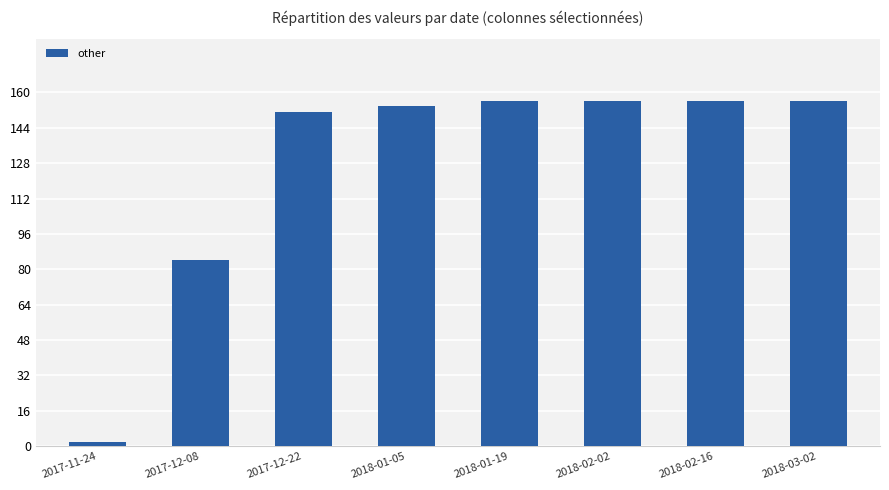

What is the label of the 6th bar from the right?

2017-12-22